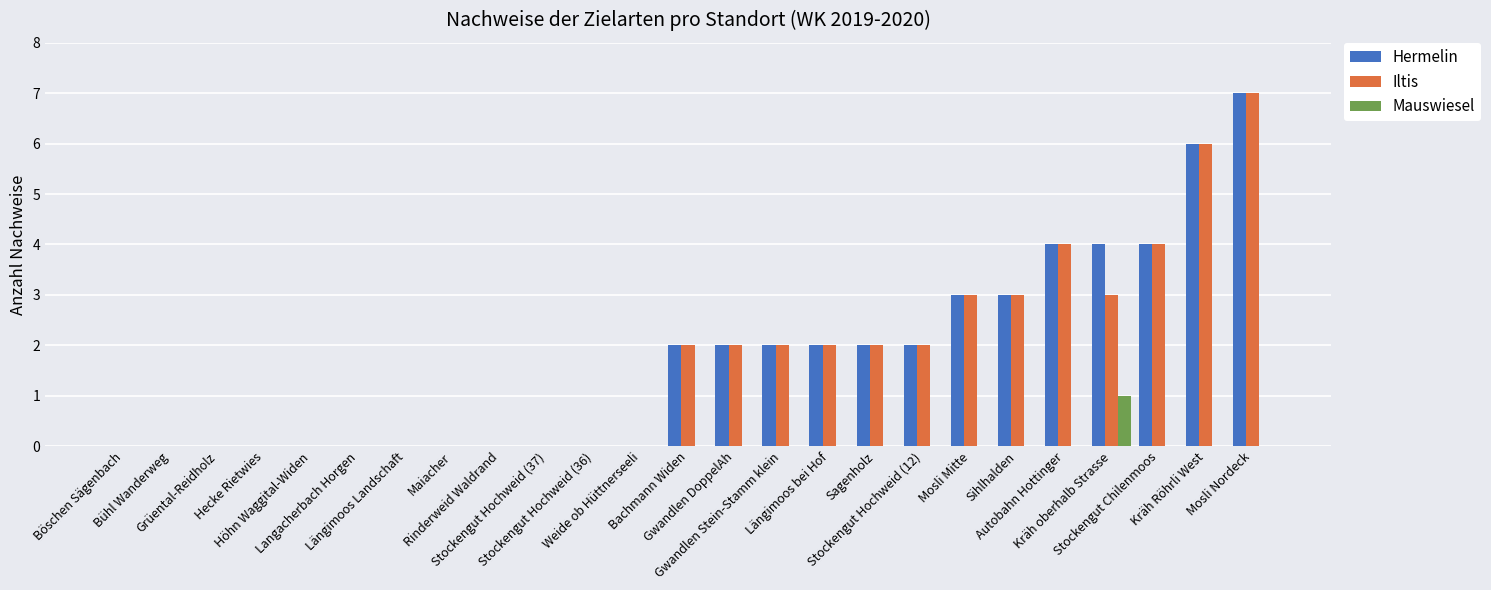

Reading left to right, transcribe all the data shown in this chart.

Hermelin: Böschen Sägenbach=0	Bühl Wanderweg=0	Grüental-Reidholz=0	Hecke Rietwies=0	Höhn Waggital-Widen=0	Langacherbach Horgen=0	Längimoos Landschaft=0	Maiacher=0	Rinderweid Waldrand=0	Stockengut Hochweid (37)=0	Stockengut Hochweid (36)=0	Weide ob Hüttnerseeli=0	Bachmann Widen=2	Gwandlen DoppelAh=2	Gwandlen Stein-Stamm klein=2	Längimoos bei Hof=2	Sagenholz=2	Stockengut Hochweid (12)=2	Mosli Mitte=3	Sihlhalden=3	Autobahn Hottinger=4	Kräh oberhalb Strasse=4	Stockengut Chilenmoos=4	Kräh Röhrli West=6	Mosli Nordeck=7
Iltis: Böschen Sägenbach=0	Bühl Wanderweg=0	Grüental-Reidholz=0	Hecke Rietwies=0	Höhn Waggital-Widen=0	Langacherbach Horgen=0	Längimoos Landschaft=0	Maiacher=0	Rinderweid Waldrand=0	Stockengut Hochweid (37)=0	Stockengut Hochweid (36)=0	Weide ob Hüttnerseeli=0	Bachmann Widen=2	Gwandlen DoppelAh=2	Gwandlen Stein-Stamm klein=2	Längimoos bei Hof=2	Sagenholz=2	Stockengut Hochweid (12)=2	Mosli Mitte=3	Sihlhalden=3	Autobahn Hottinger=4	Kräh oberhalb Strasse=3	Stockengut Chilenmoos=4	Kräh Röhrli West=6	Mosli Nordeck=7
Mauswiesel: Böschen Sägenbach=0	Bühl Wanderweg=0	Grüental-Reidholz=0	Hecke Rietwies=0	Höhn Waggital-Widen=0	Langacherbach Horgen=0	Längimoos Landschaft=0	Maiacher=0	Rinderweid Waldrand=0	Stockengut Hochweid (37)=0	Stockengut Hochweid (36)=0	Weide ob Hüttnerseeli=0	Bachmann Widen=0	Gwandlen DoppelAh=0	Gwandlen Stein-Stamm klein=0	Längimoos bei Hof=0	Sagenholz=0	Stockengut Hochweid (12)=0	Mosli Mitte=0	Sihlhalden=0	Autobahn Hottinger=0	Kräh oberhalb Strasse=1	Stockengut Chilenmoos=0	Kräh Röhrli West=0	Mosli Nordeck=0